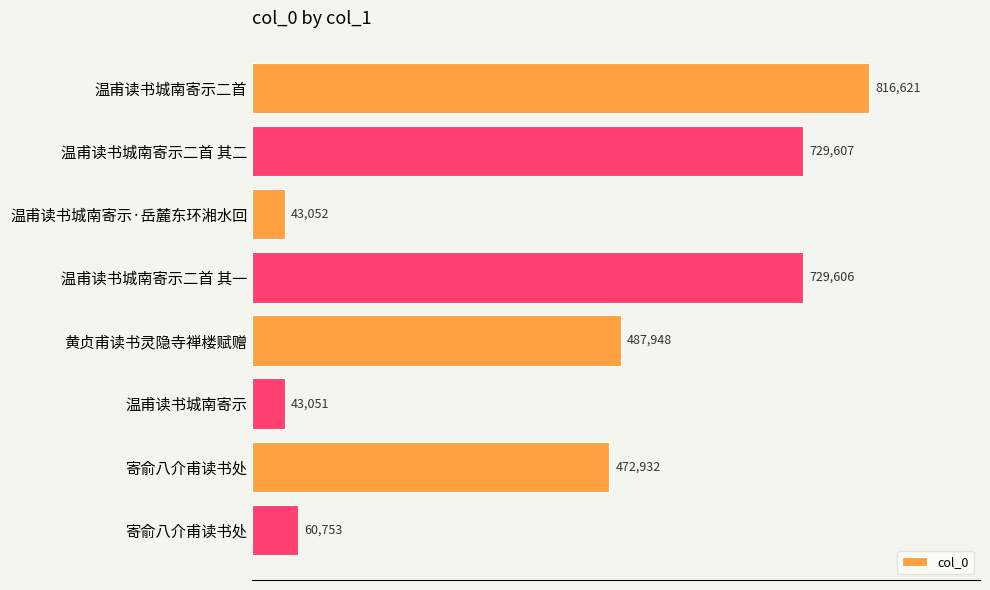

What is the maximum value shown in the chart?

816621